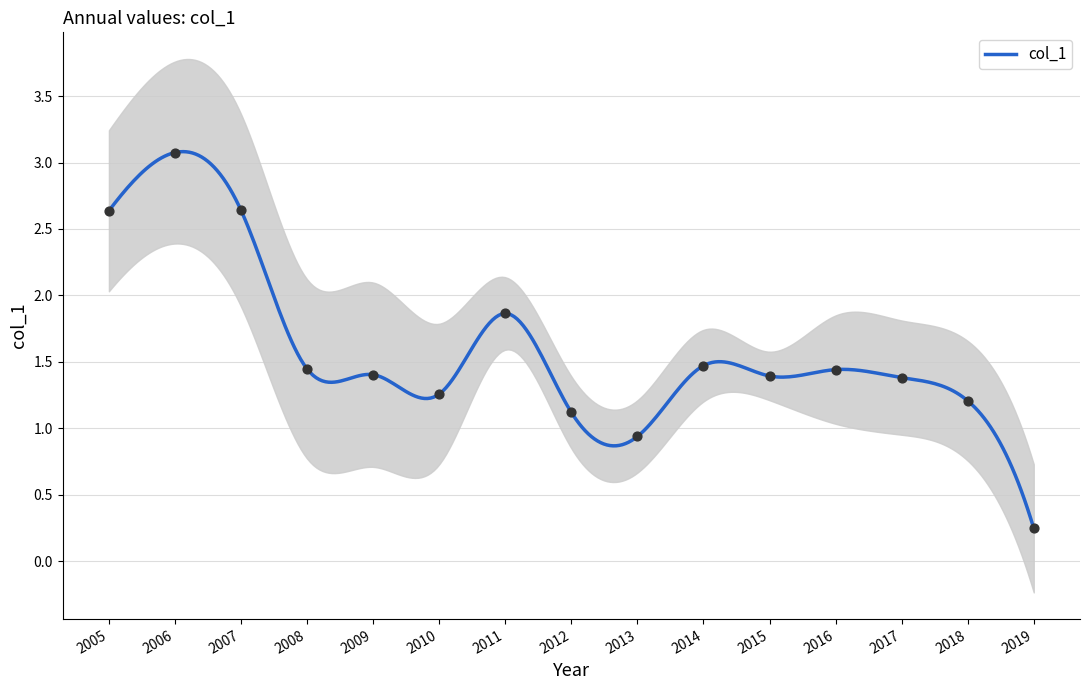

Which has a higher value, 2010 or 2016?

2016